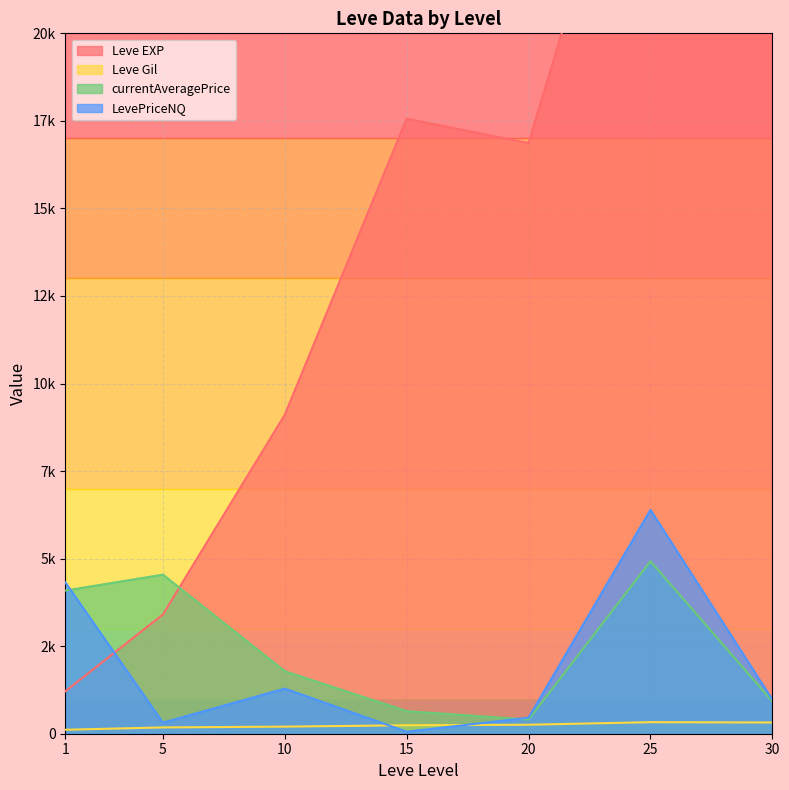

What are all the series names shown in the legend?

Leve EXP, Leve Gil, currentAveragePrice, LevePriceNQ